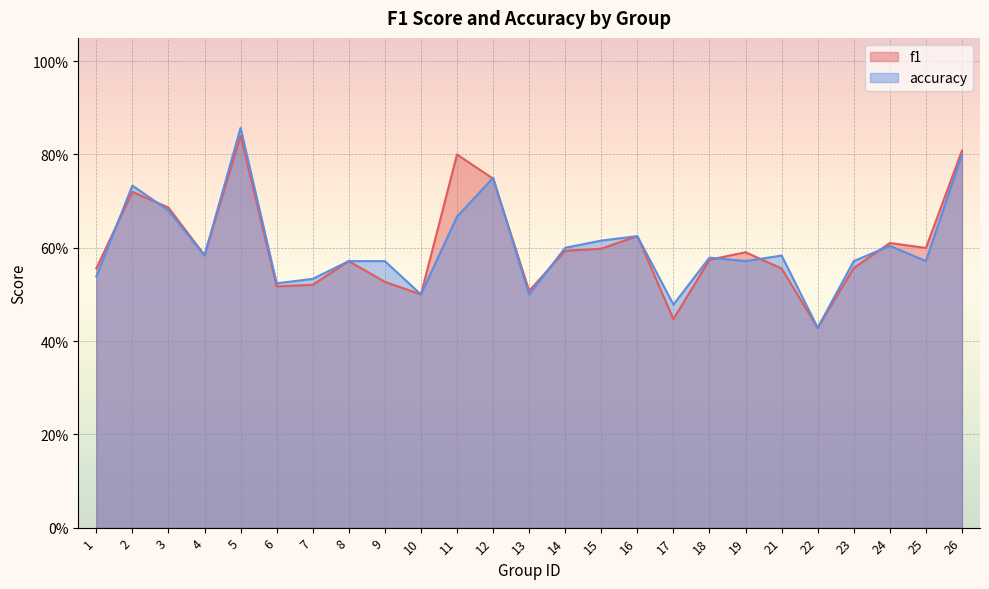

Read the f1 value at 5.

0.8